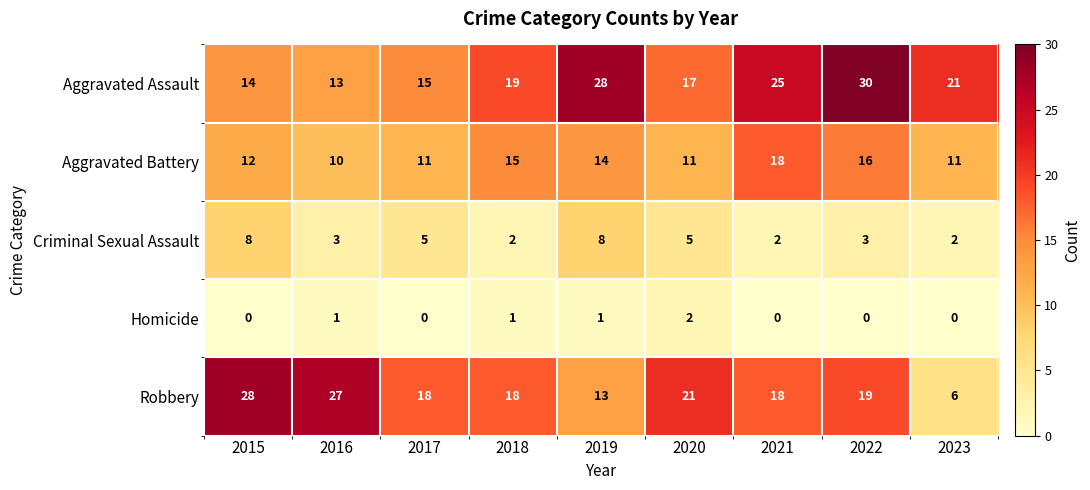

Which series changed the most between 2022 and 2023?

Robbery